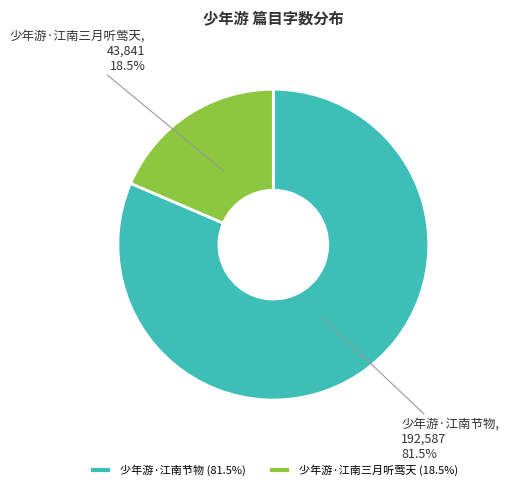

Rank the categories by value from lowest to highest.

少年游·江南三月听莺天, 少年游·江南节物